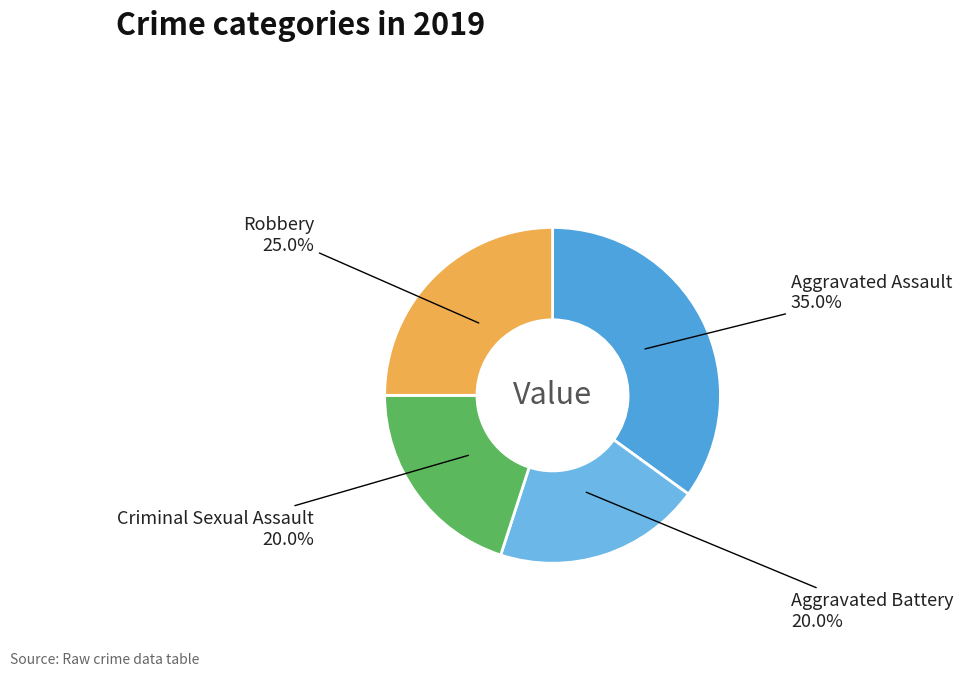

To the nearest percent, what is the average slice percentage?

25%